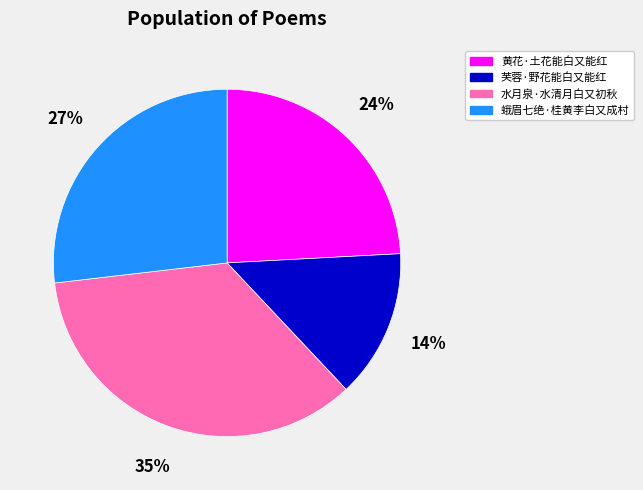

Does 水月泉·水清月白又初秋 account for over 50% of the chart?

No